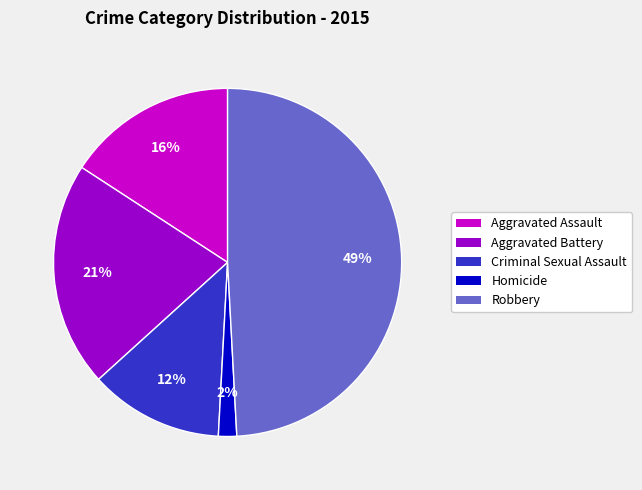

Which category has the smallest portion of the pie?

Homicide